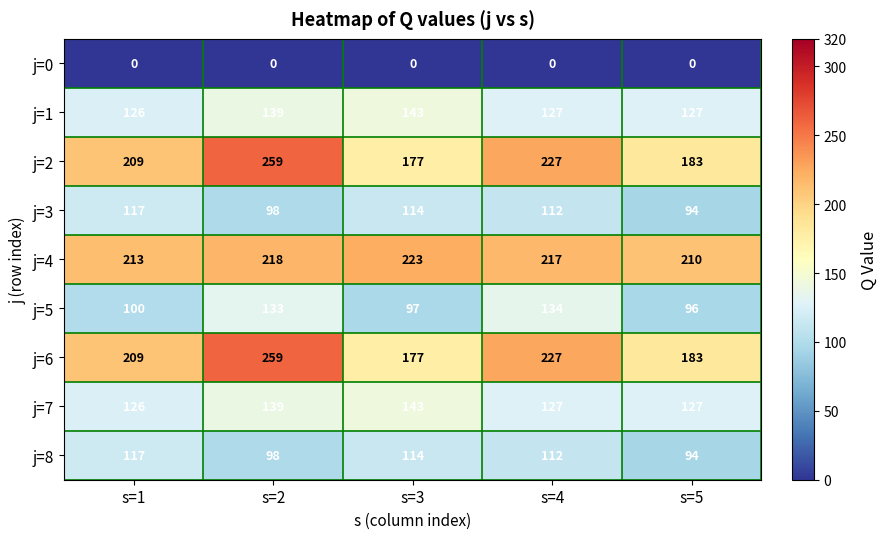

Which series has the largest total across all categories?

j=4